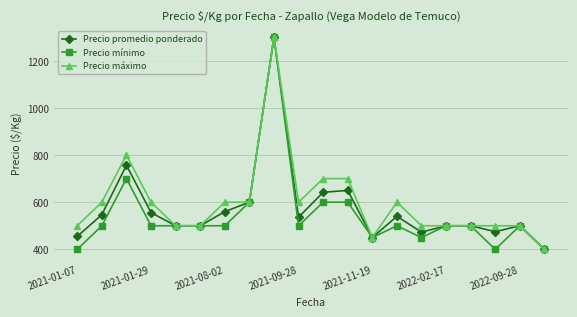

At how many categories does at least one series exceed 580?

10